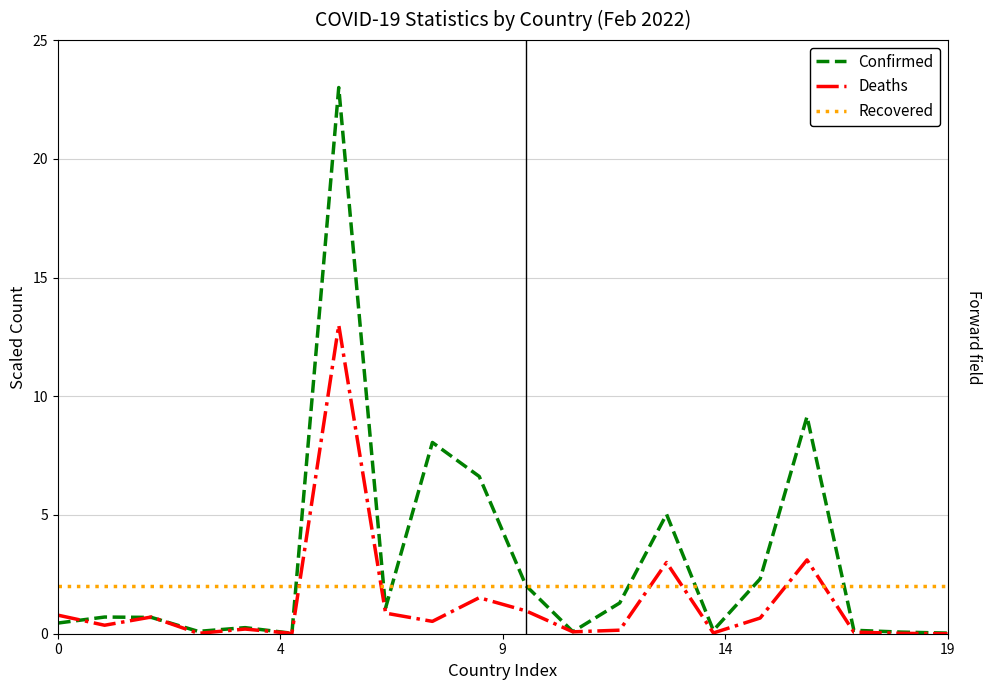

Which series has the largest range (max minus min)?

Confirmed